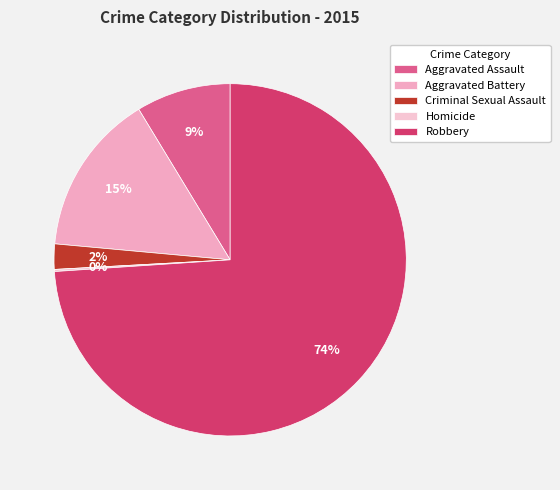

Which slice is the largest?

Robbery